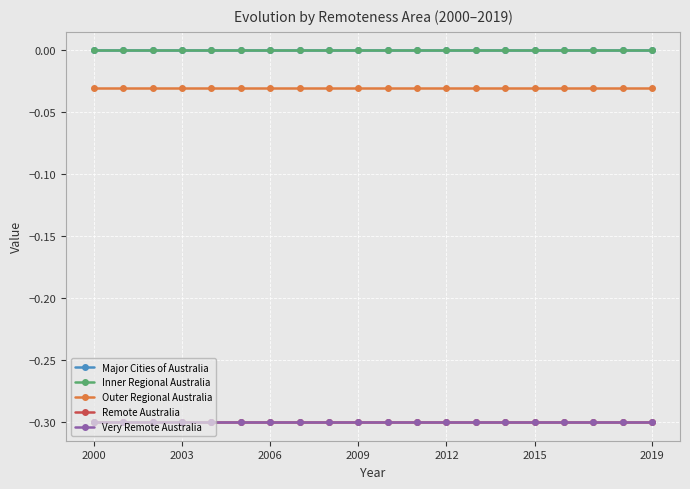

Which category has the lowest value across all series?

2000